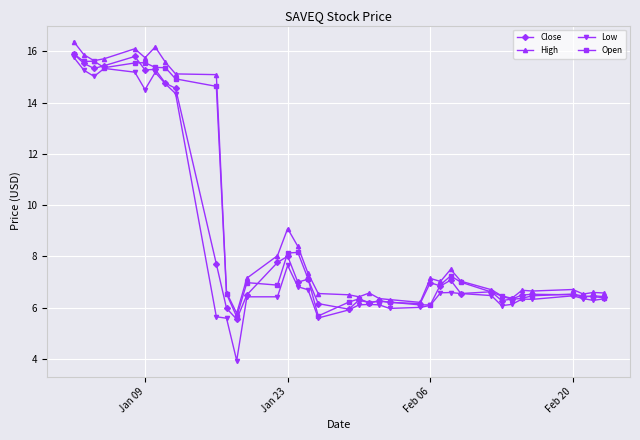

What is the minimum value shown in the chart?

3.9